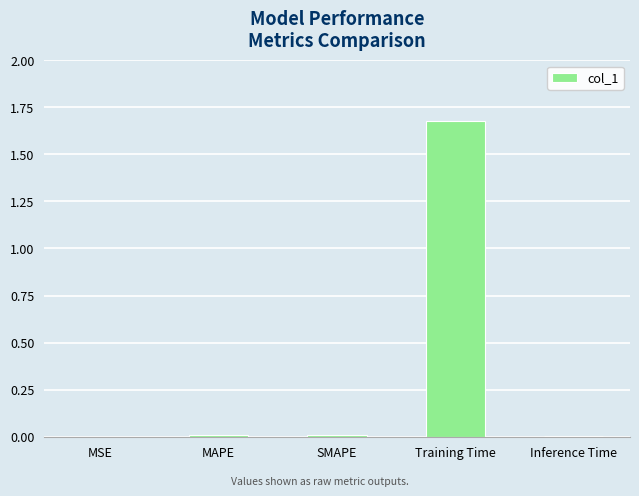

Is it true that the value at Inference Time is 0.0?

True